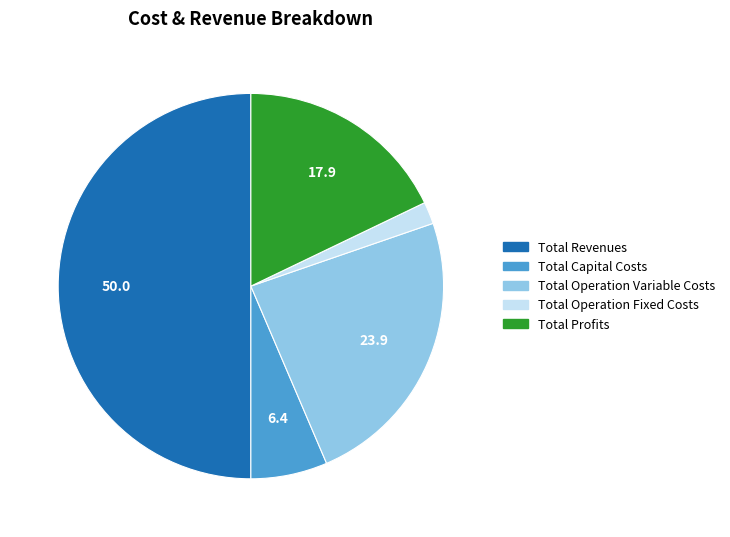

How many slices are in this pie chart?

5